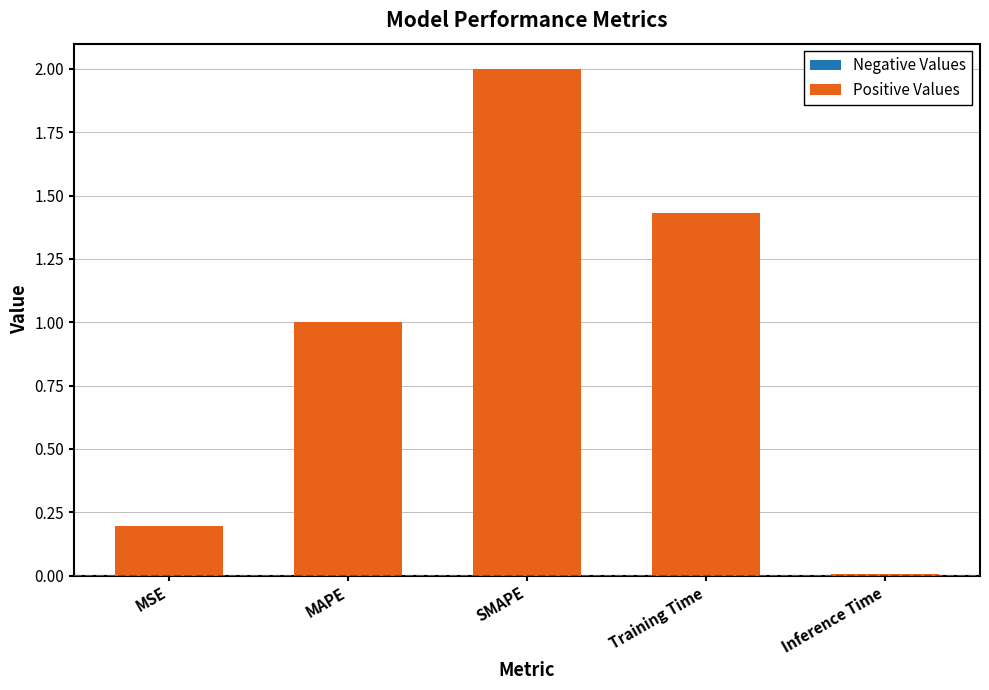

At which label is the value closest to 1?

MAPE